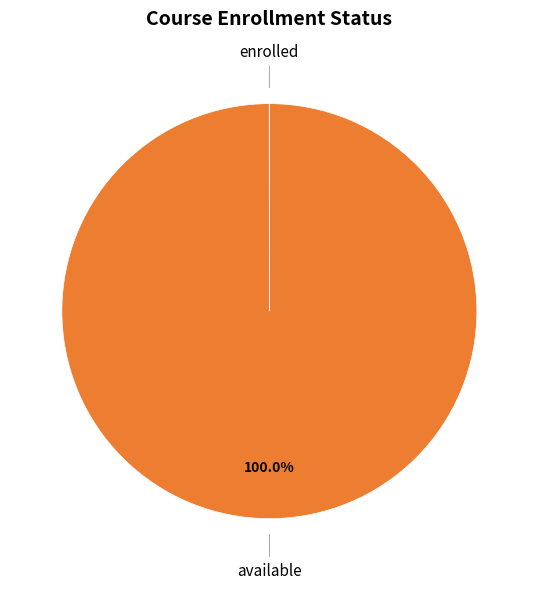

Is there a majority slice in this chart?

Yes